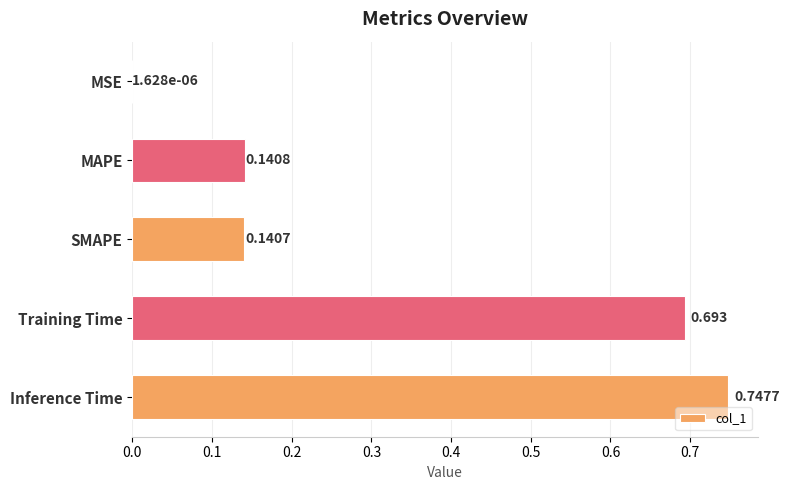

Between Inference Time and MSE, which is larger?

Inference Time